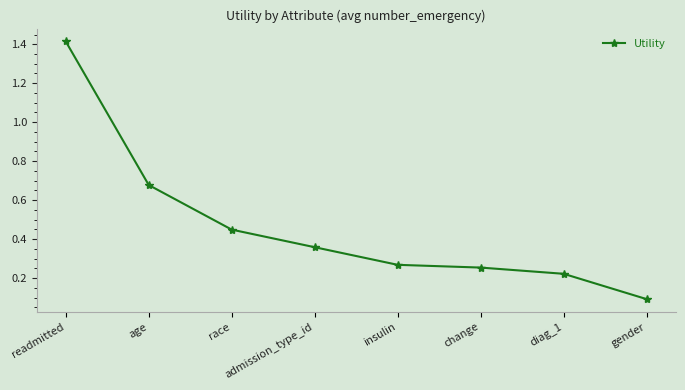

How many series are shown in this chart?

1